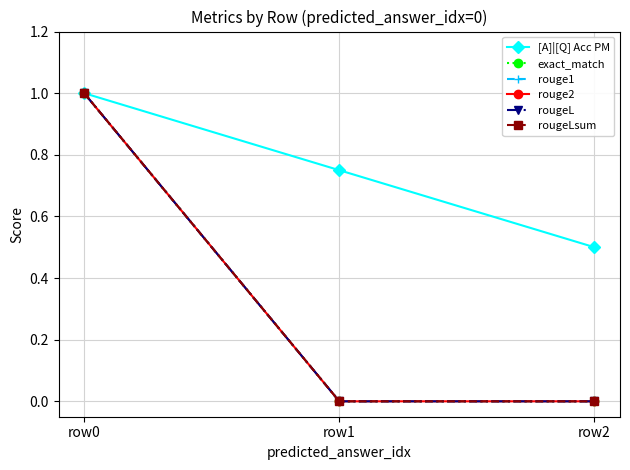

Does the chart have visible grid lines?

Yes